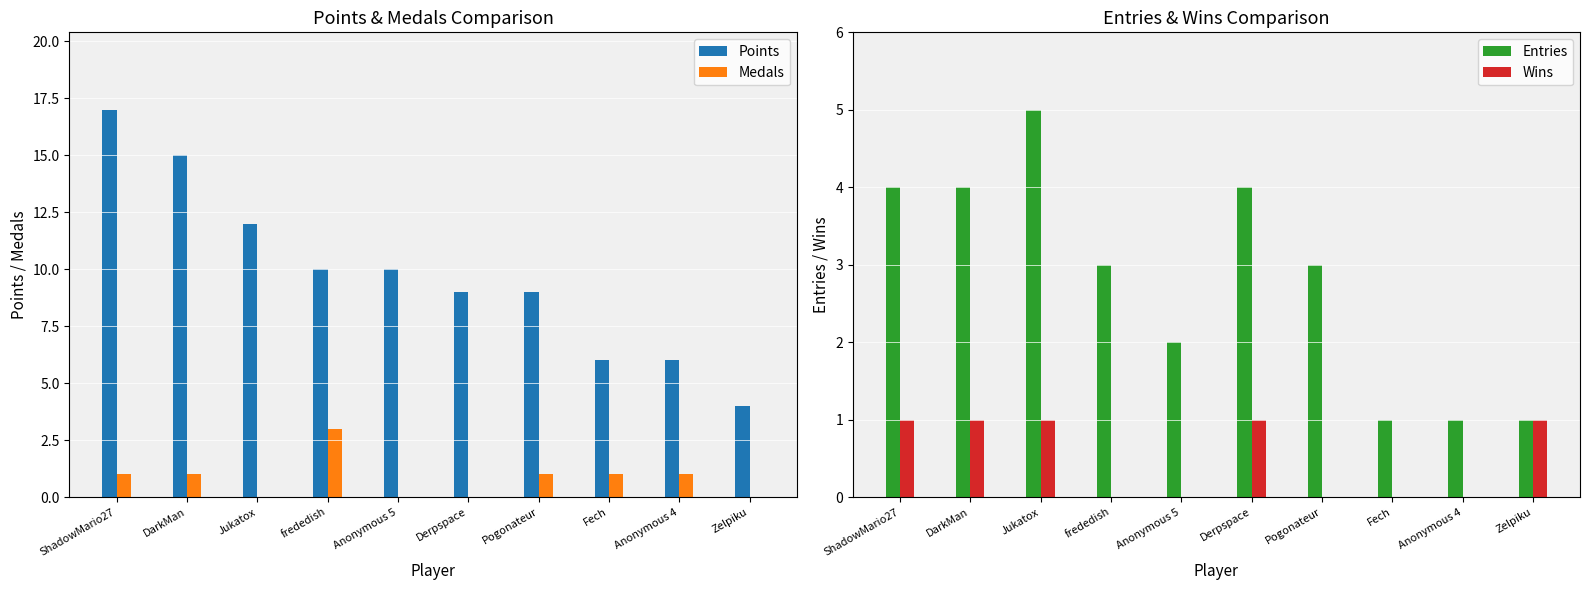

What are all the series names shown in the legend?

Points, Medals, Entries, Wins